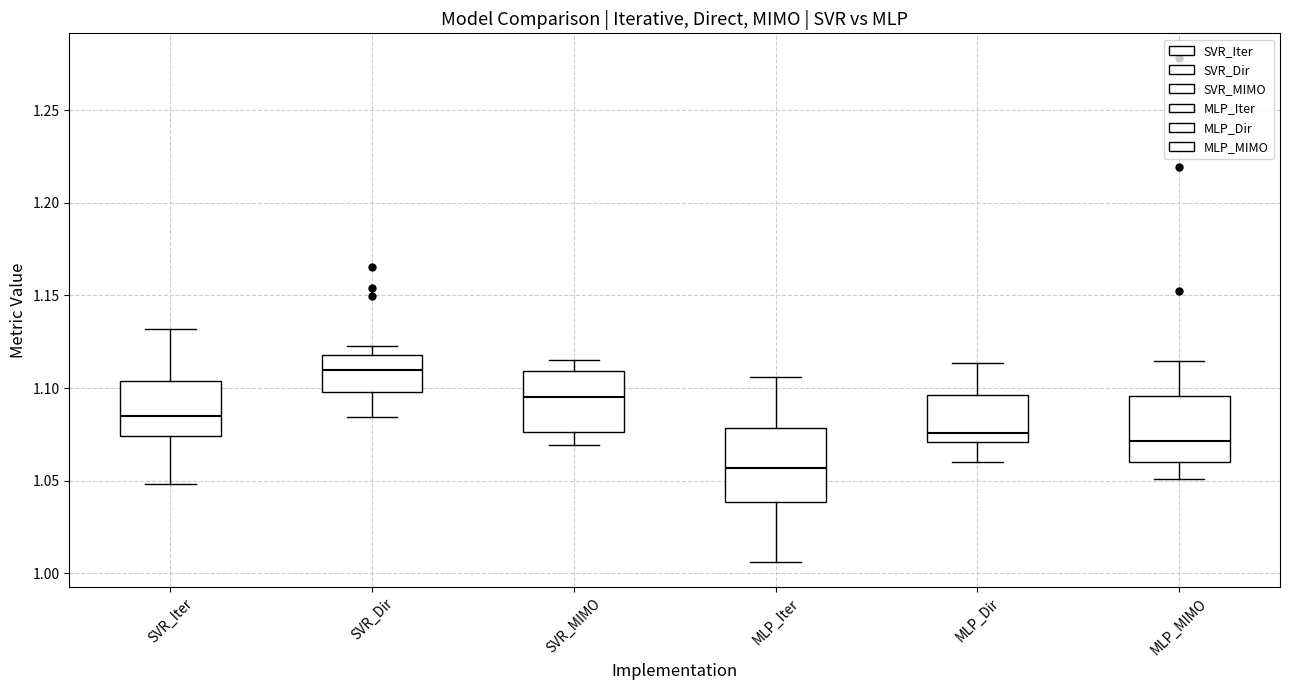

Reading left to right, transcribe this box plot: for each box, give where its median line is, the range the box spans, and where its two whiskers end, as read against the y-axis. The values are not printed on the chart, so give them approximately, as read against the axis.

SVR_Iter: median 1.085, box 1.075 to 1.105, whiskers 1.050 to 1.130
SVR_Dir: median 1.110, box 1.100 to 1.120, whiskers 1.085 to 1.120 (just above the box's upper edge)
SVR_MIMO: median 1.095, box 1.075 to 1.110, whiskers 1.070 to 1.115
MLP_Iter: median 1.055, box 1.040 to 1.080, whiskers 1.005 to 1.105
MLP_Dir: median 1.075, box 1.070 to 1.095, whiskers 1.060 to 1.115
MLP_MIMO: median 1.070, box 1.060 to 1.095, whiskers 1.050 to 1.115